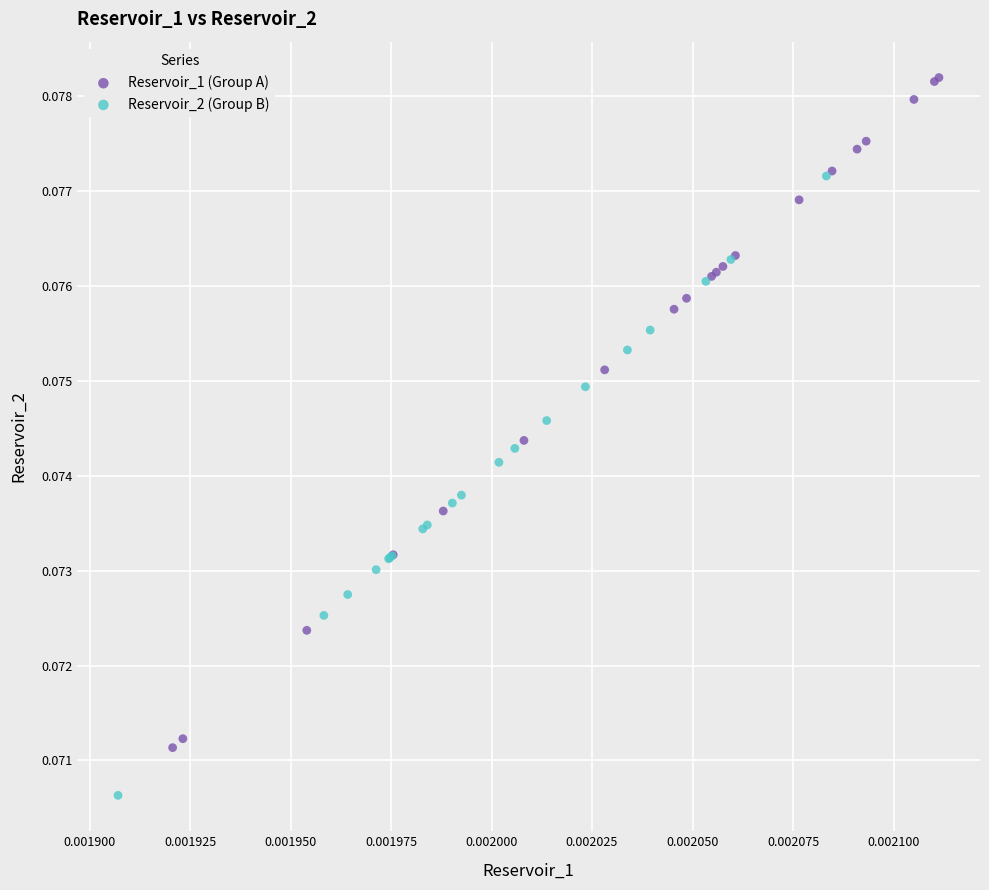

Which series has the largest Y range (max minus min)?

Reservoir_1 (Group A)